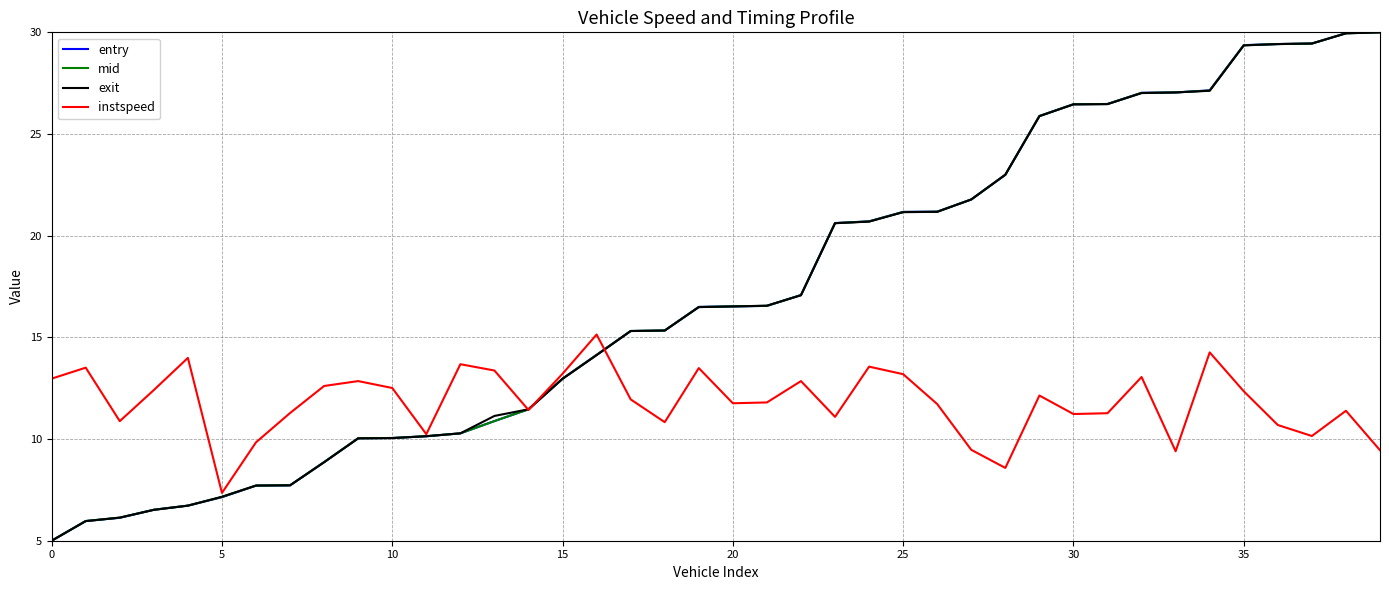

What is the smallest value displayed?

5.0